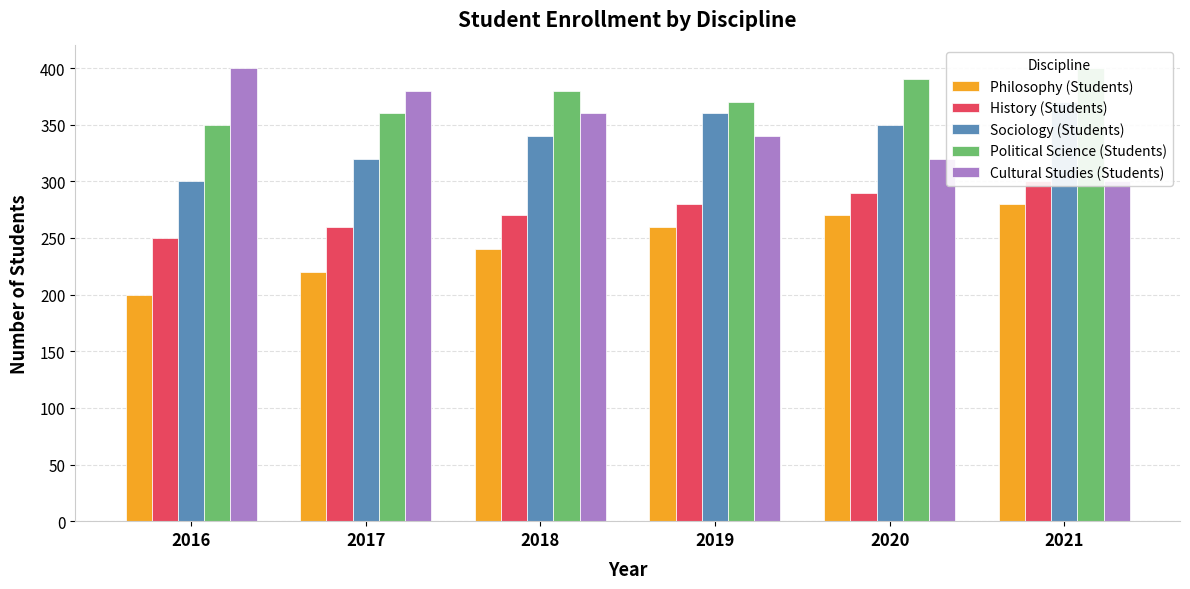

Reading left to right, list all the values displayed in this chart.

Philosophy (Students): 2016=200	2017=220	2018=240	2019=260	2020=270	2021=280
History (Students): 2016=250	2017=260	2018=270	2019=280	2020=290	2021=300
Sociology (Students): 2016=300	2017=320	2018=340	2019=360	2020=350	2021=370
Political Science (Students): 2016=350	2017=360	2018=380	2019=370	2020=390	2021=400
Cultural Studies (Students): 2016=400	2017=380	2018=360	2019=340	2020=320	2021=300